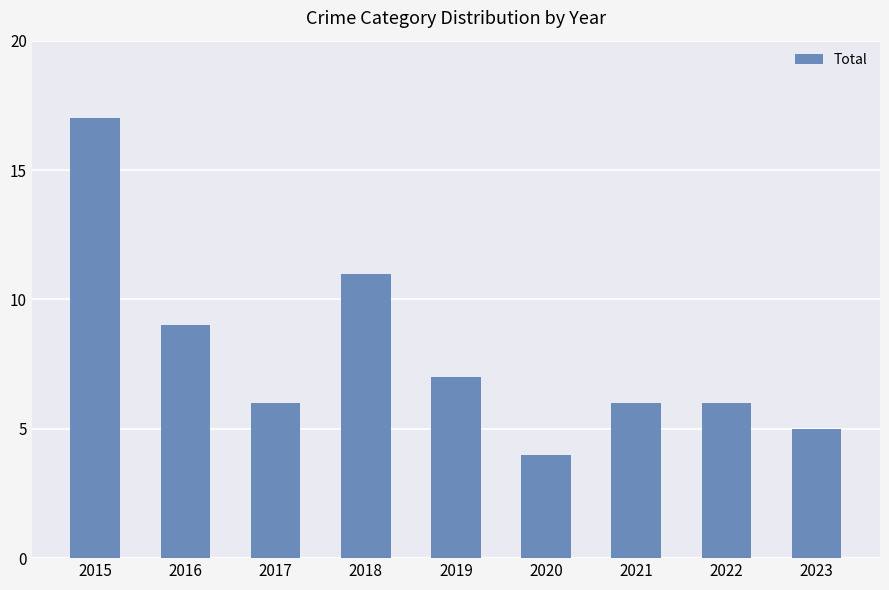

What is the difference between the maximum and minimum values?

13